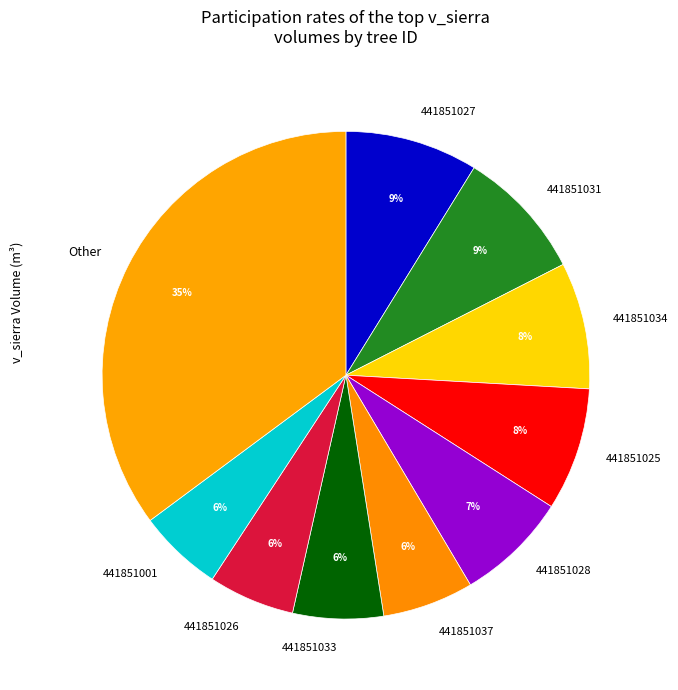

Do 441851031 and 441851001 together represent more than half of the pie?

No